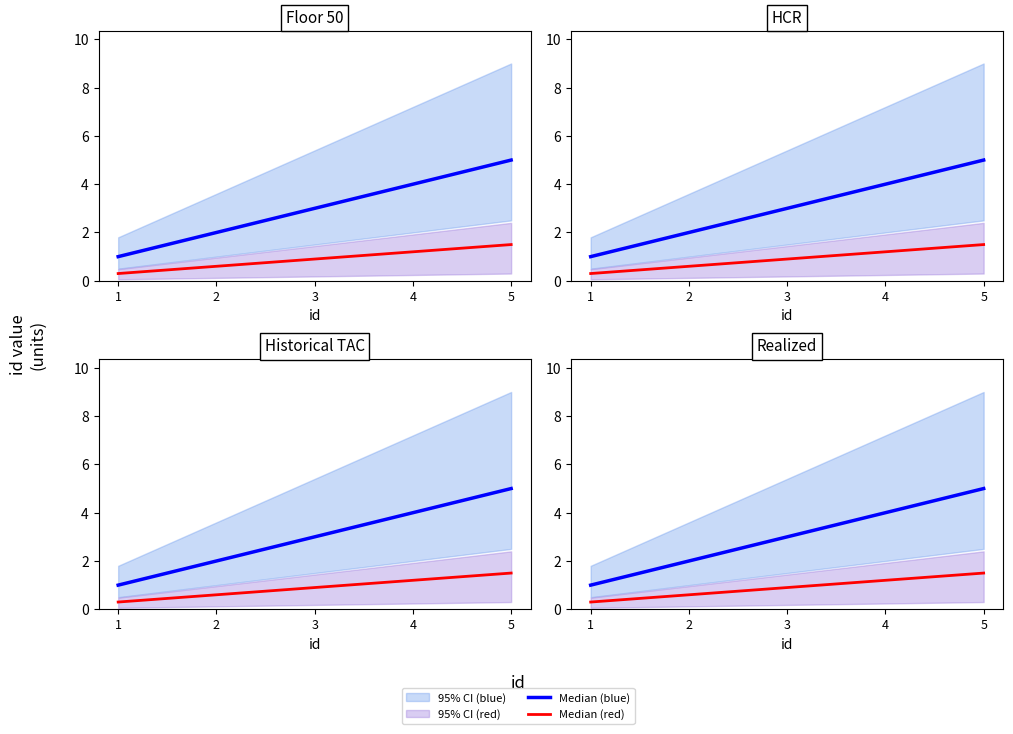

Where does the Median (blue) series first go above 3?

4